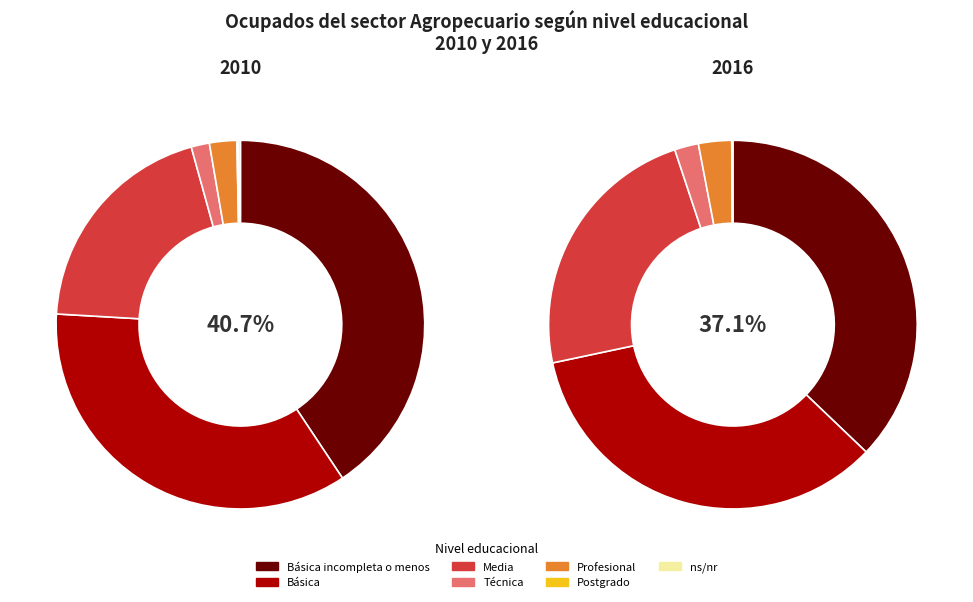

To the nearest percent, what is the combined percentage of Técnica and ns/nr?

2%